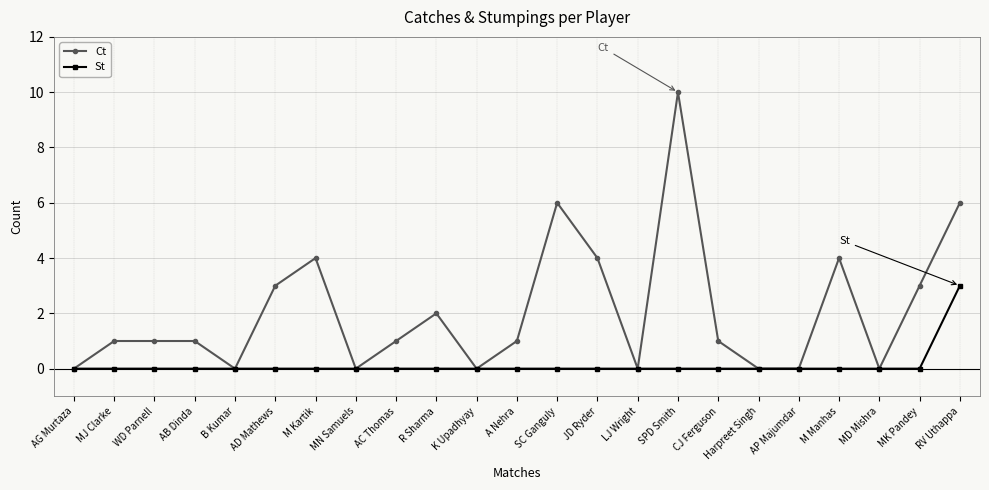

Reading right to left, extract all data points from this chart.

Ct: RV Uthappa=6	MK Pandey=3	MD Mishra=0	M Manhas=4	AP Majumdar=0	Harpreet Singh=0	CJ Ferguson=1	SPD Smith=10	LJ Wright=0	JD Ryder=4	SC Ganguly=6	A Nehra=1	K Upadhyay=0	R Sharma=2	AC Thomas=1	MN Samuels=0	M Kartik=4	AD Mathews=3	B Kumar=0	AB Dinda=1	WD Parnell=1	MJ Clarke=1	AG Murtaza=0
St: RV Uthappa=3	MK Pandey=0	MD Mishra=0	M Manhas=0	AP Majumdar=0	Harpreet Singh=0	CJ Ferguson=0	SPD Smith=0	LJ Wright=0	JD Ryder=0	SC Ganguly=0	A Nehra=0	K Upadhyay=0	R Sharma=0	AC Thomas=0	MN Samuels=0	M Kartik=0	AD Mathews=0	B Kumar=0	AB Dinda=0	WD Parnell=0	MJ Clarke=0	AG Murtaza=0